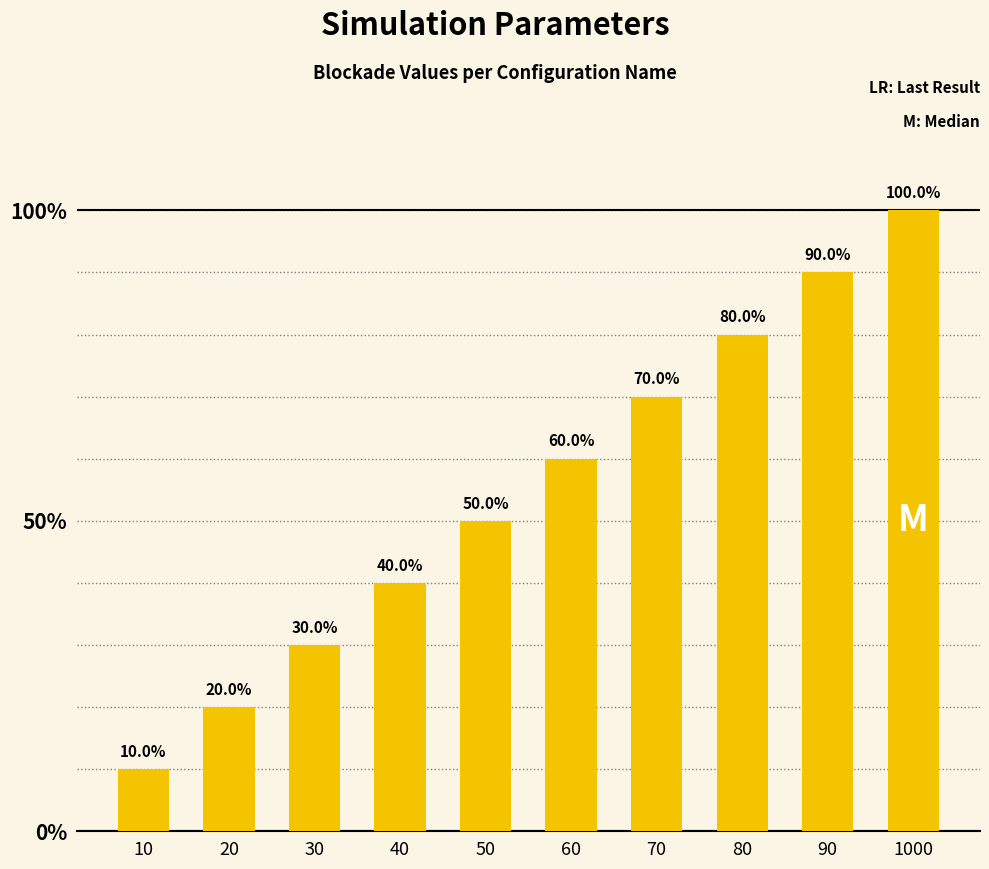

Which label corresponds to the largest value in the chart?

1000